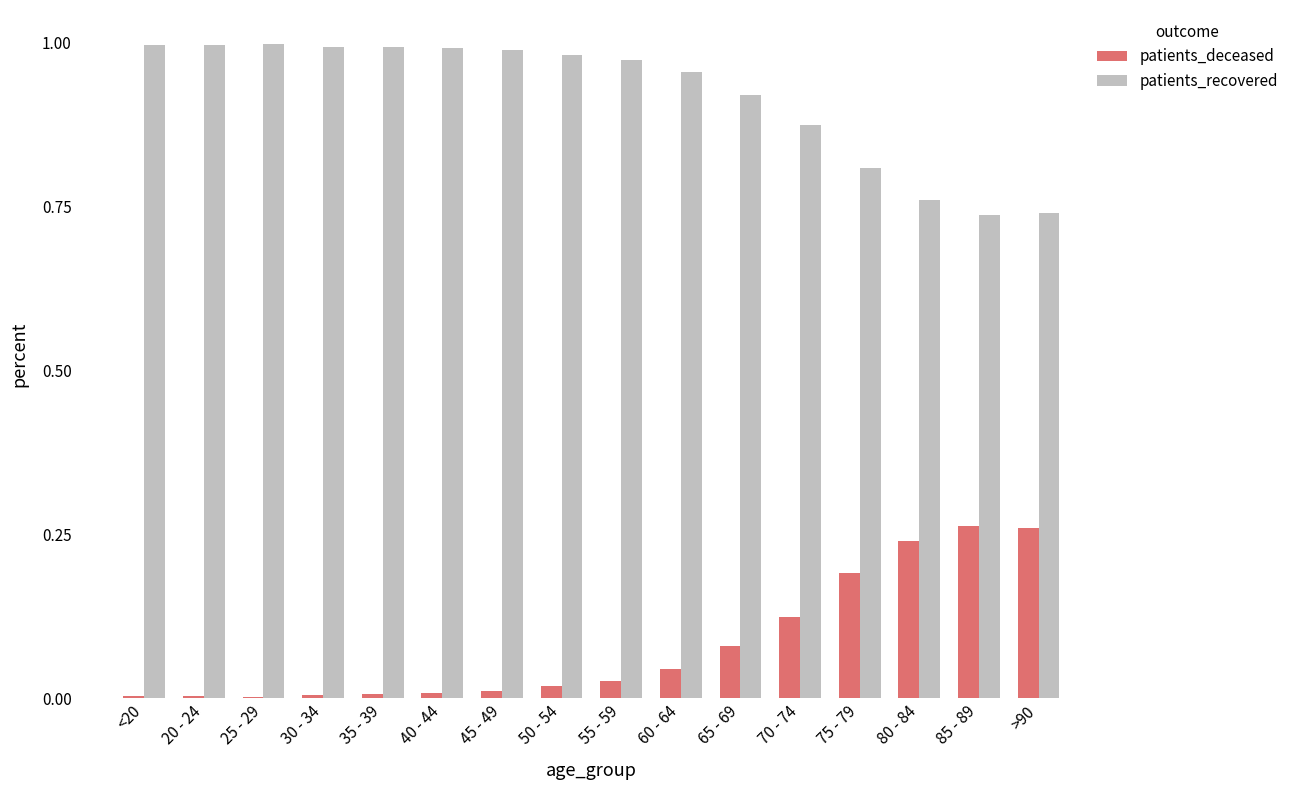

Is it true that patients_recovered equals 1.1 at 80 - 84?

False